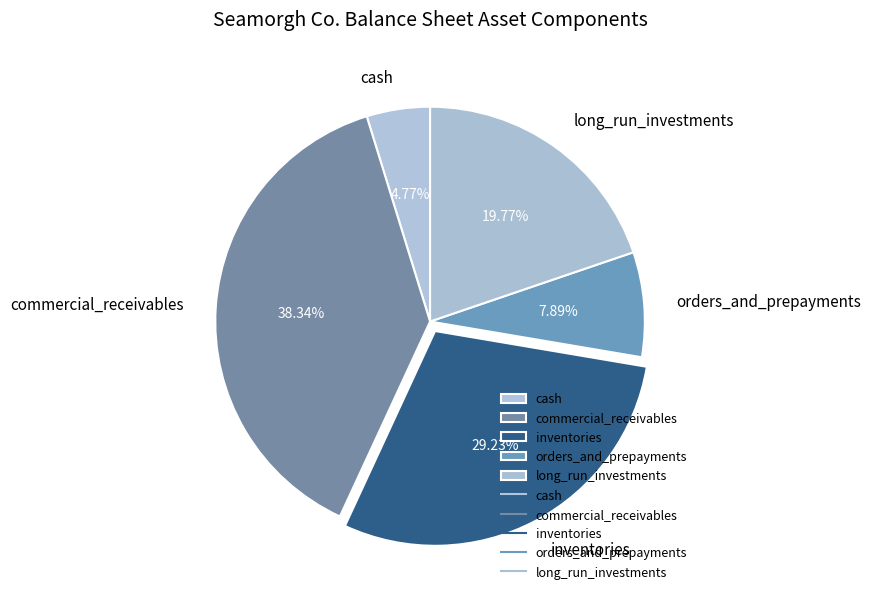

Count the number of slices in the pie.

5